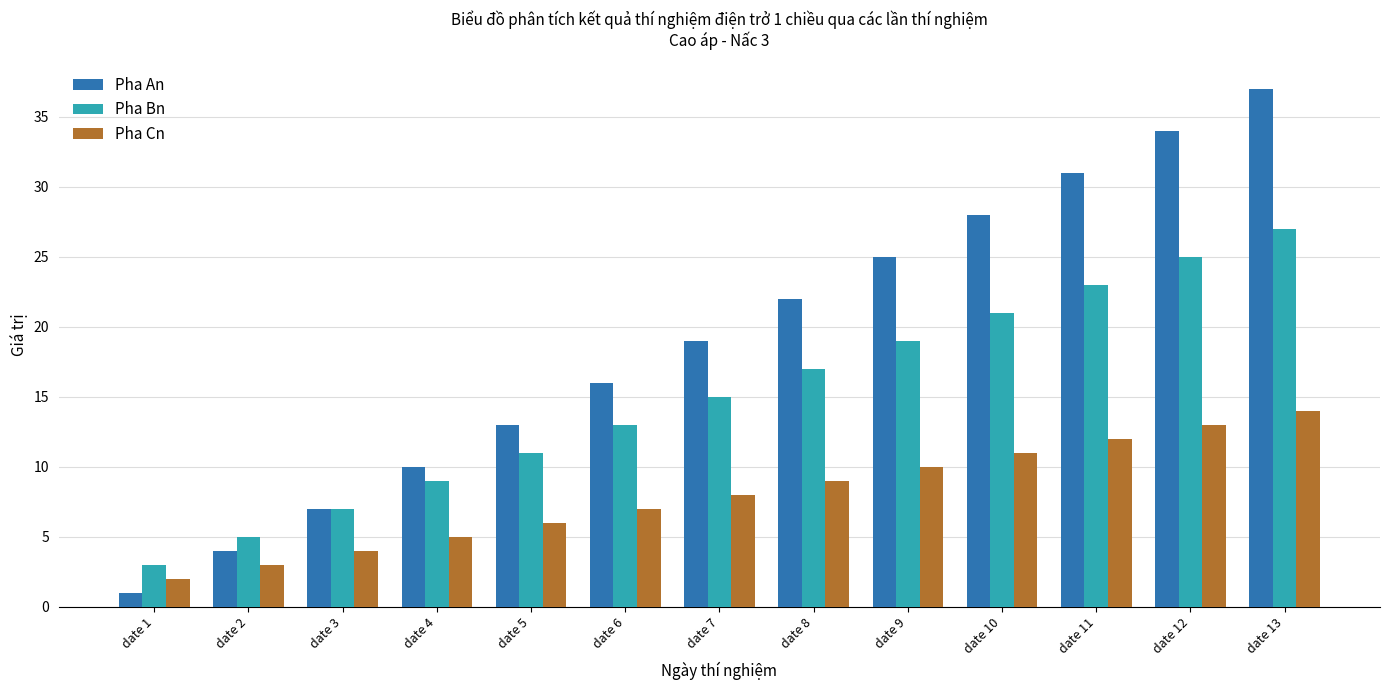

Reading left to right, what are all the values shown in this chart?

Pha An: date 1=1	date 2=4	date 3=7	date 4=10	date 5=13	date 6=16	date 7=19	date 8=22	date 9=25	date 10=28	date 11=31	date 12=34	date 13=37
Pha Bn: date 1=3	date 2=5	date 3=7	date 4=9	date 5=11	date 6=13	date 7=15	date 8=17	date 9=19	date 10=21	date 11=23	date 12=25	date 13=27
Pha Cn: date 1=2	date 2=3	date 3=4	date 4=5	date 5=6	date 6=7	date 7=8	date 8=9	date 9=10	date 10=11	date 11=12	date 12=13	date 13=14